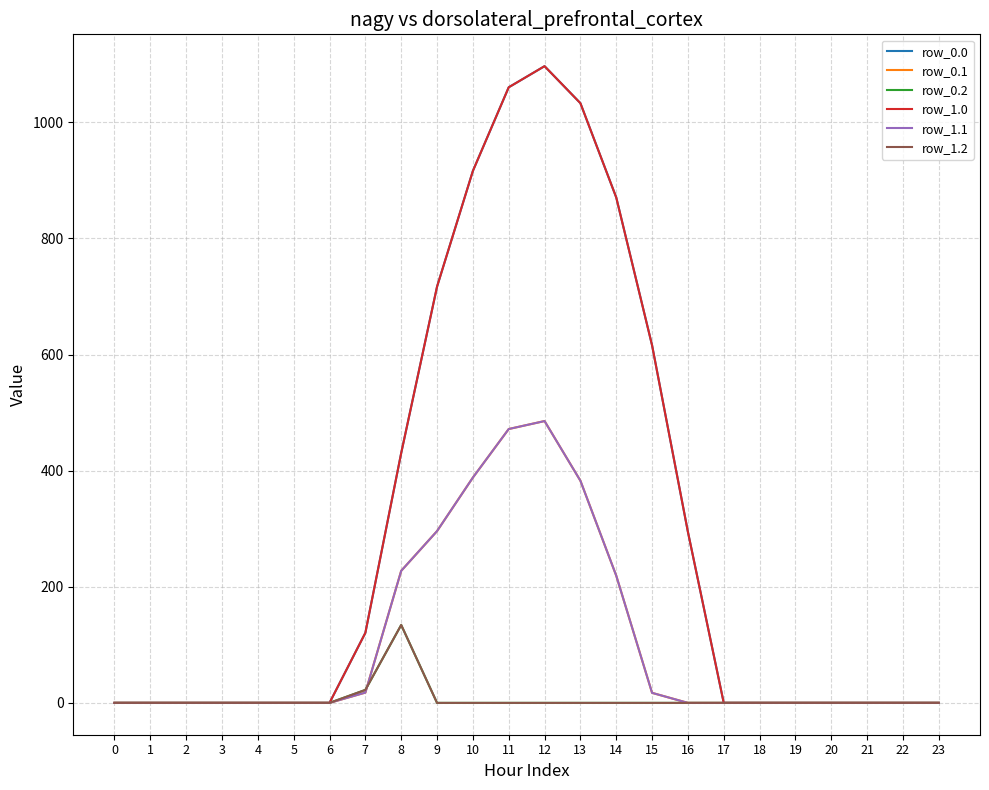

True or false: row_1.1 and row_1.0 cross at least once.

False